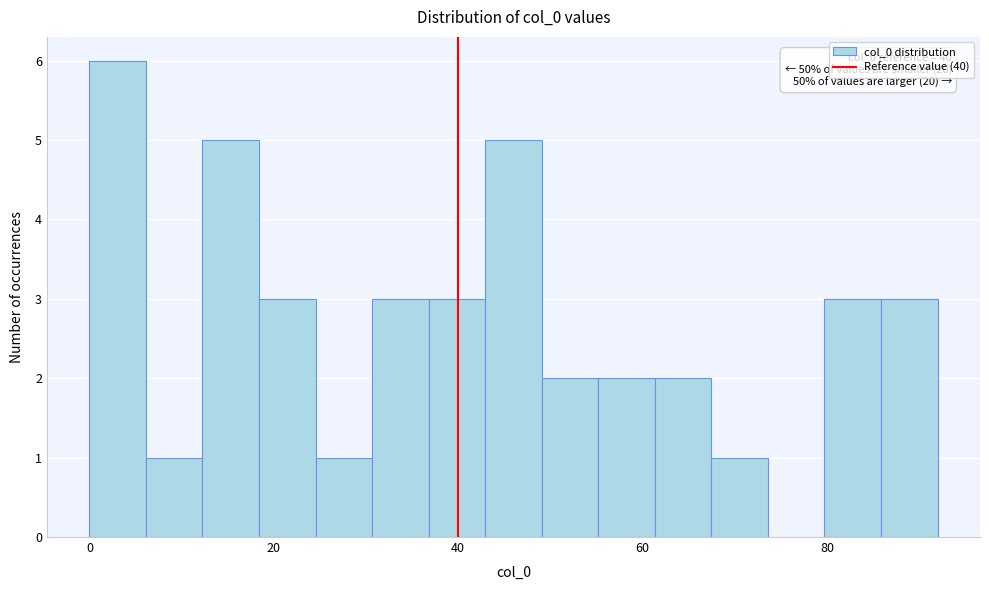

Around what value on the x-axis is the tallest bar? Give the approximate position of its centre, as read against the axis.

4